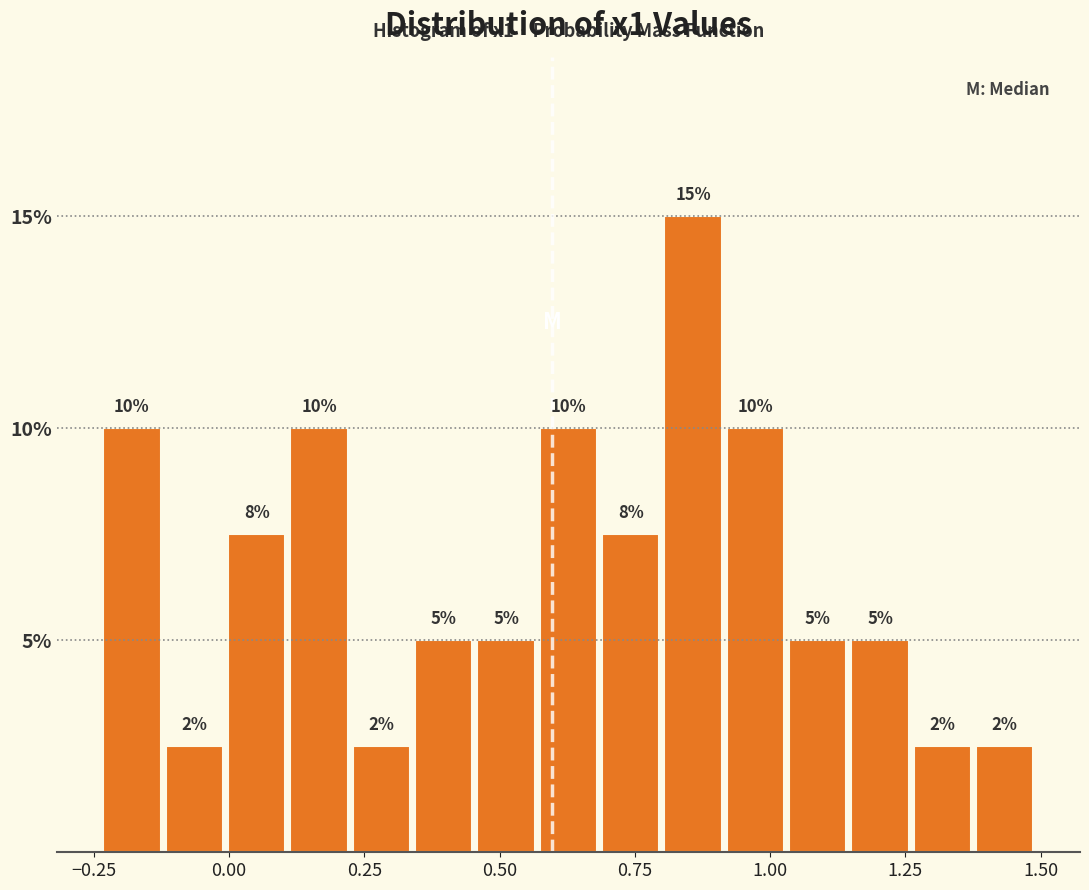

Read against the x-axis, roughly where is the centre of the tallest bar?

0.85